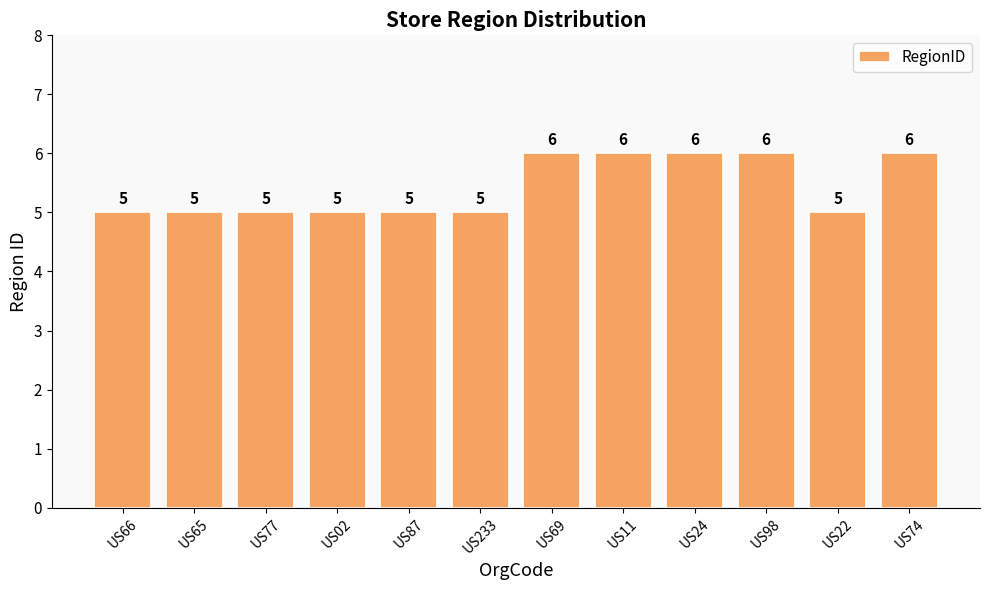

Reading left to right, extract all data points from this chart.

US66=5	US65=5	US77=5	US02=5	US87=5	US233=5	US69=6	US11=6	US24=6	US98=6	US22=5	US74=6